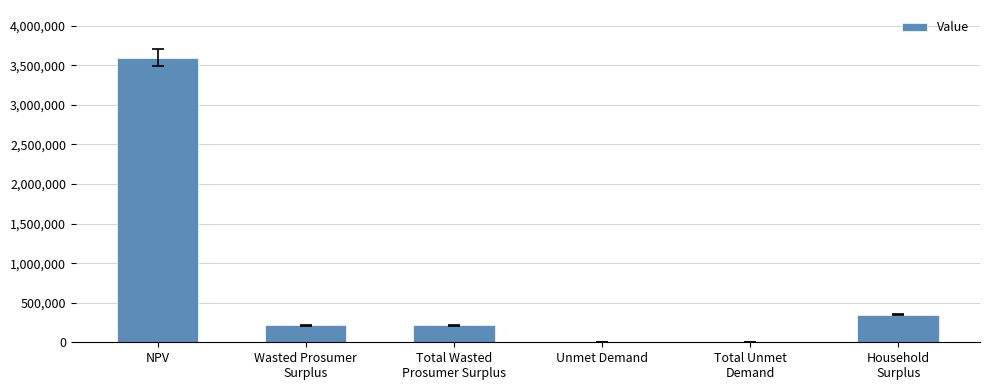

Which has a higher value, Total Unmet
Demand or Total Wasted
Prosumer Surplus?

Total Wasted
Prosumer Surplus